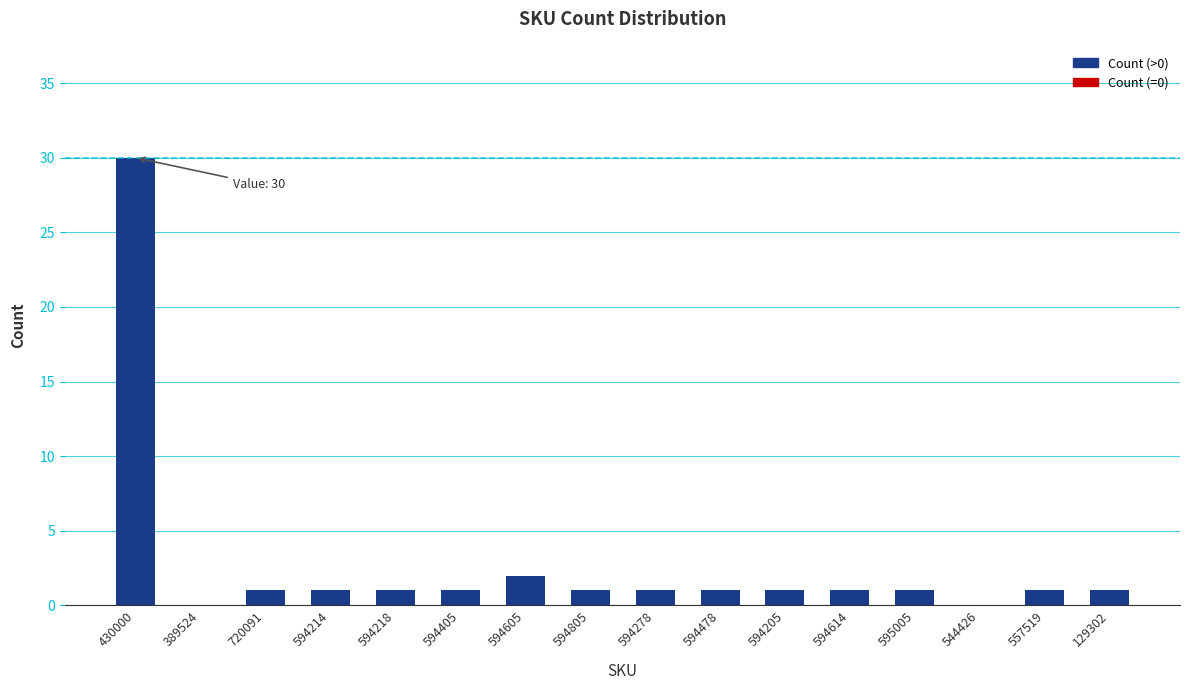

Is it true that the value at 544426 is 16?

False